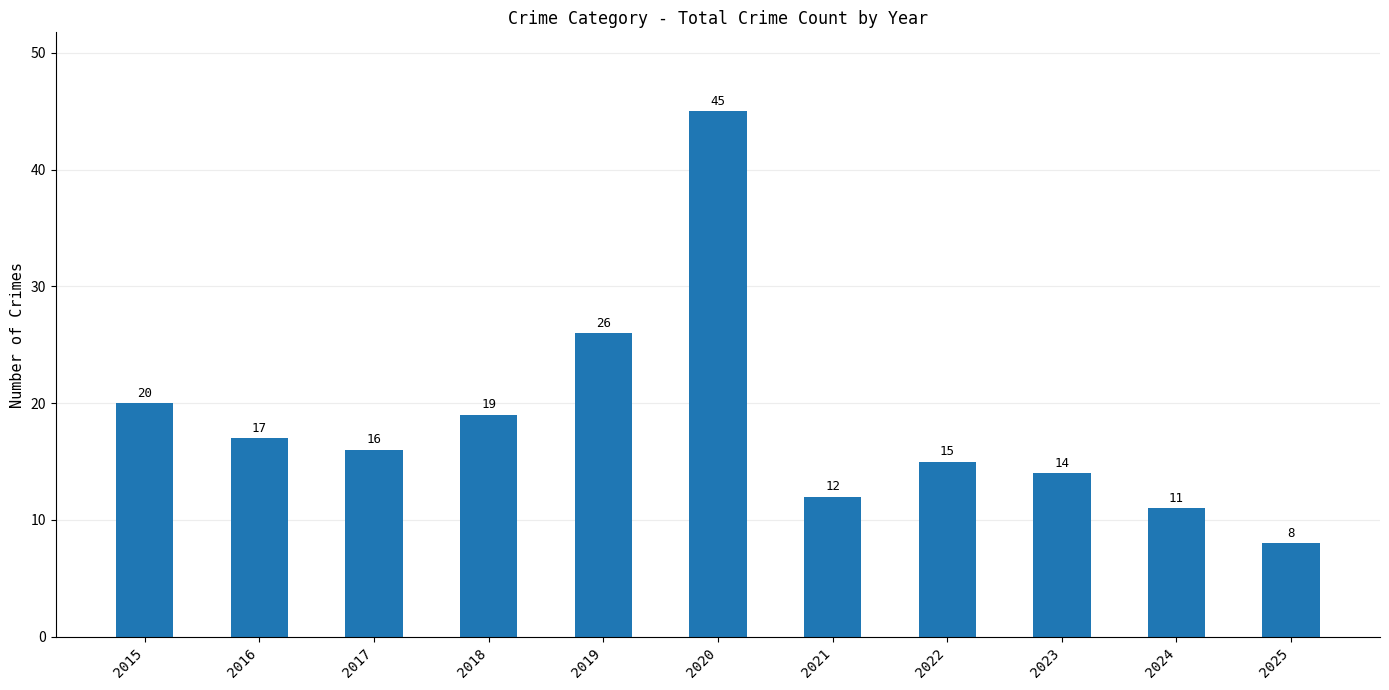

Reading left to right, what are all the values shown in this chart?

20	17	16	19	26	45	12	15	14	11	8